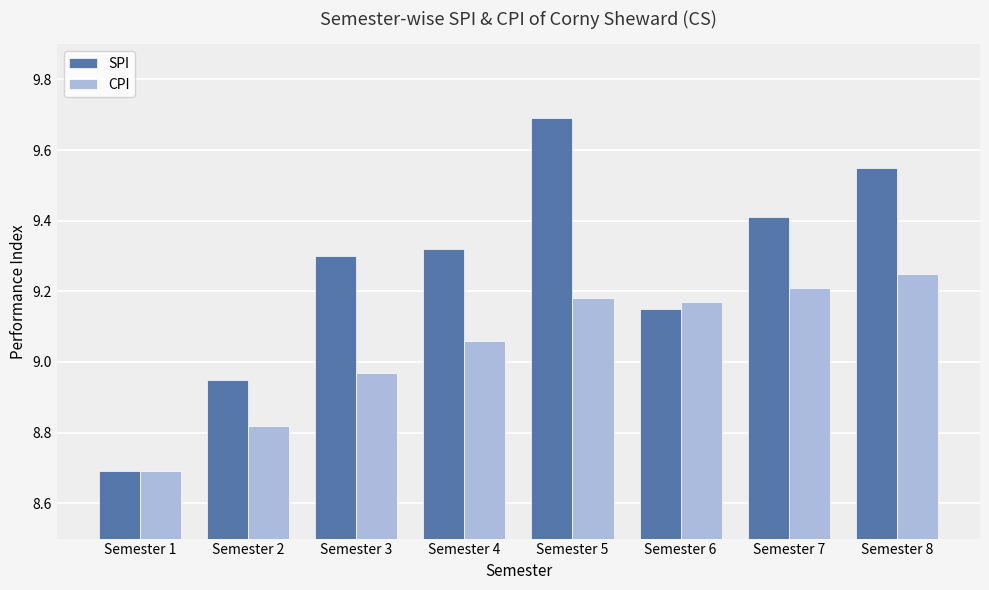

How many data points in CPI are above 9?

5